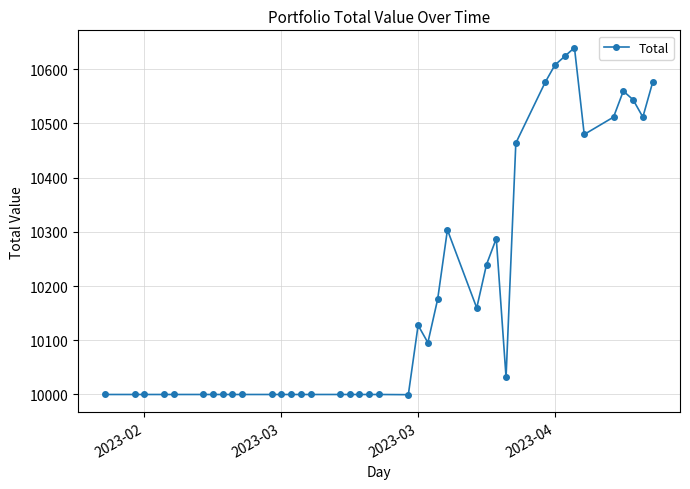

True or false: there are more than 2 points higher than both neighbors.

True